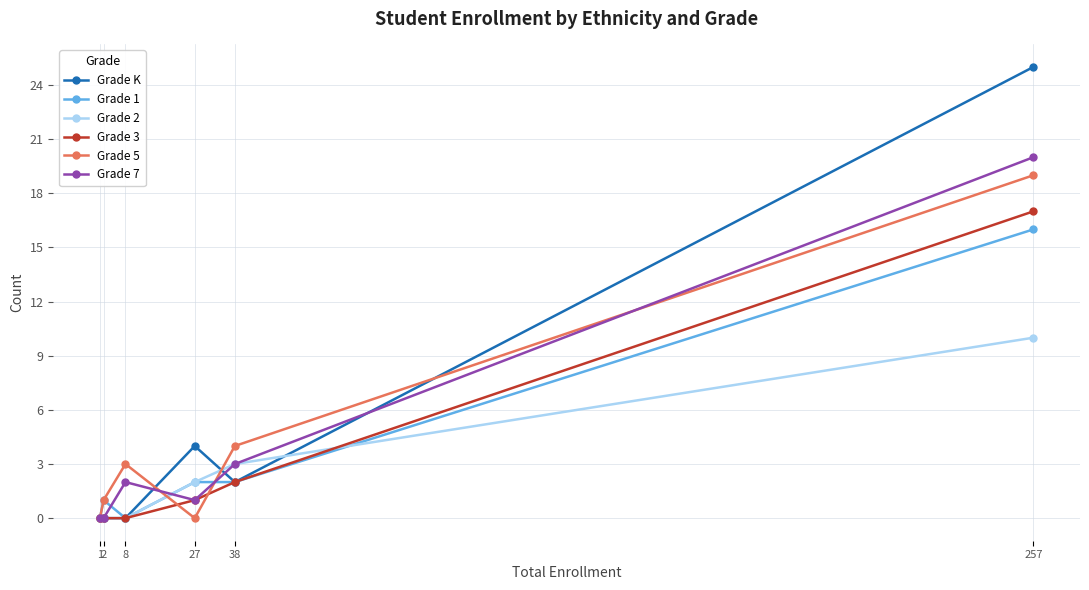

Which series has the largest range (max minus min)?

Grade K